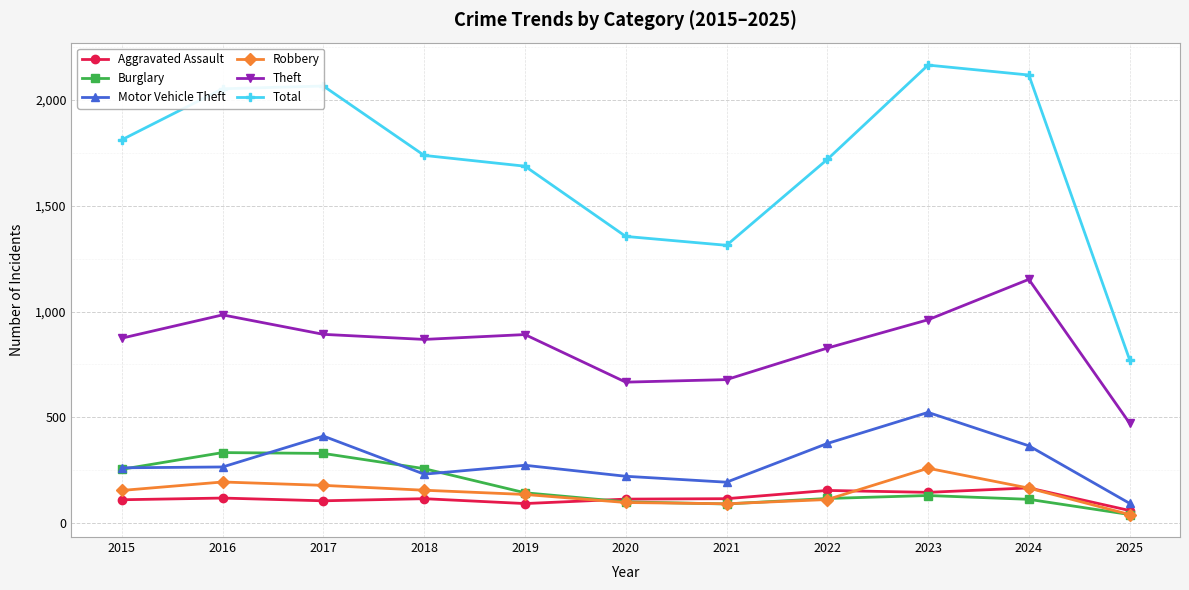

What is the spread (max minus min) of values at 2018?

1623